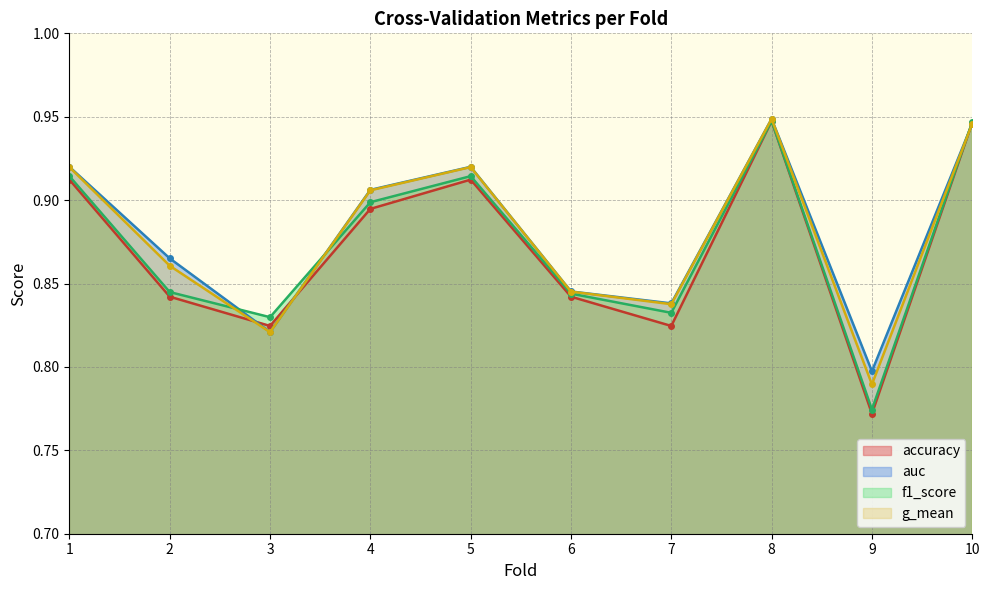

What is the average value of the auc series?

0.9